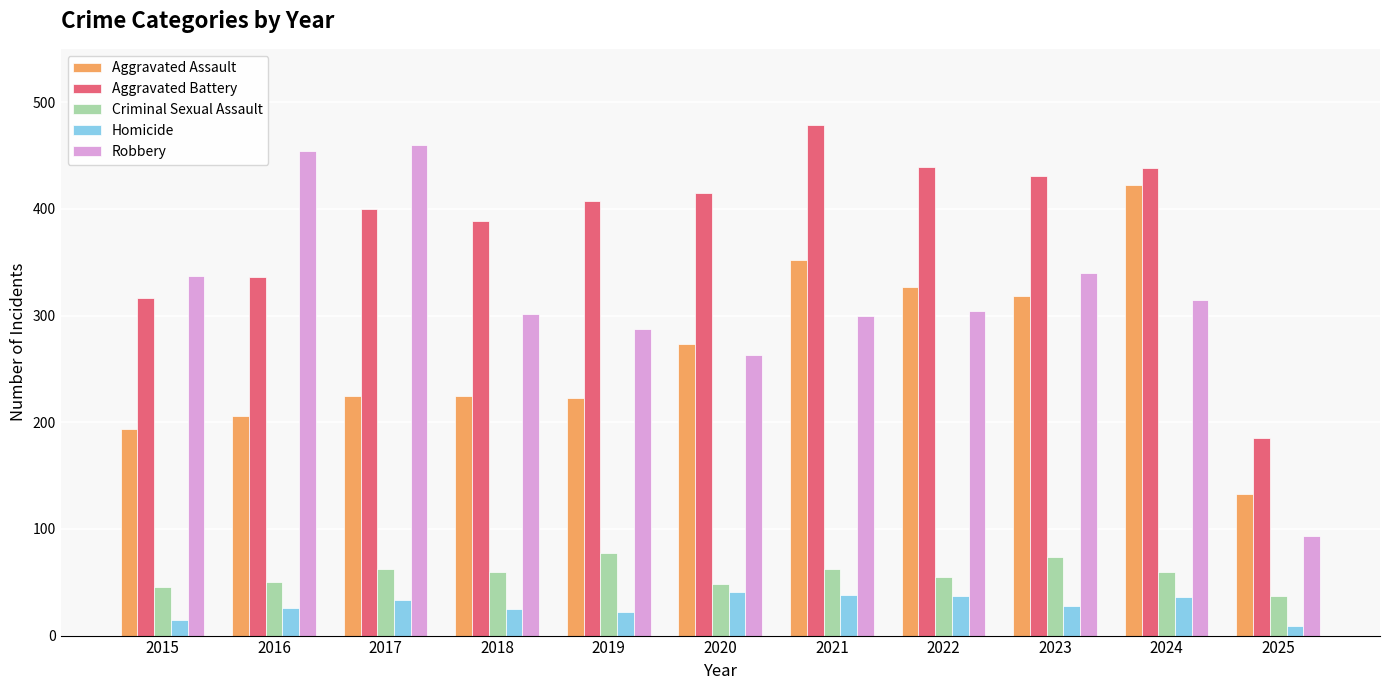

At how many categories does at least one series exceed 297?

10